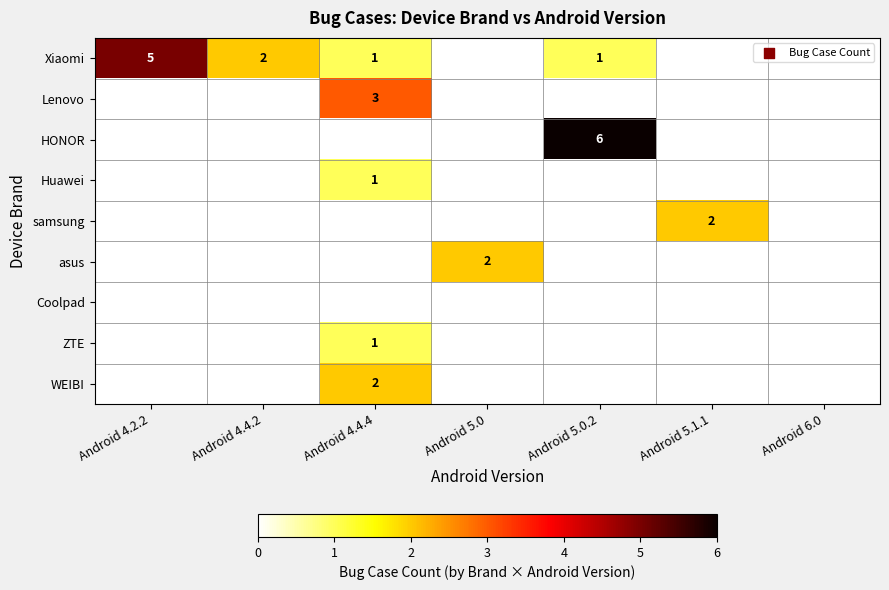

True or false: samsung has a value of 2 at Android 5.1.1.

True